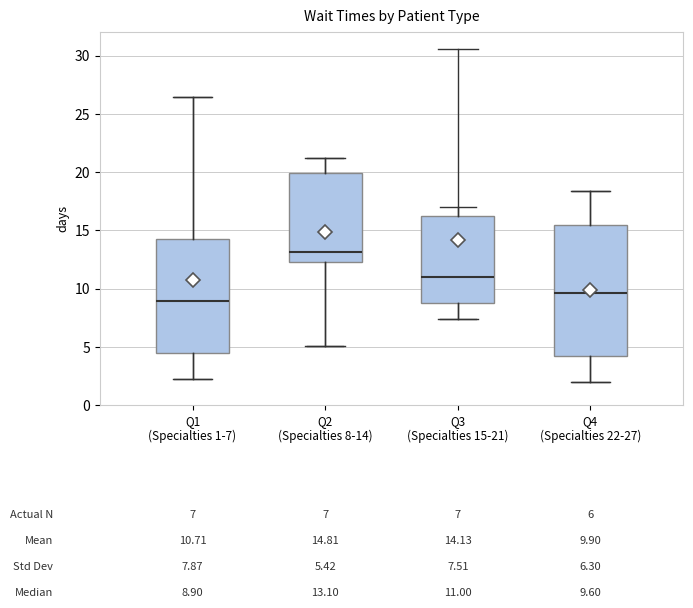

Which box's median line is the highest?

Q2 (Specialties 8-14)